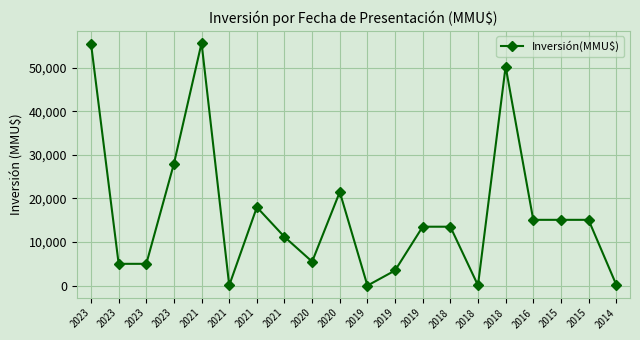

How many points are lower than both their immediate neighbors (excluding endpoints)?

4